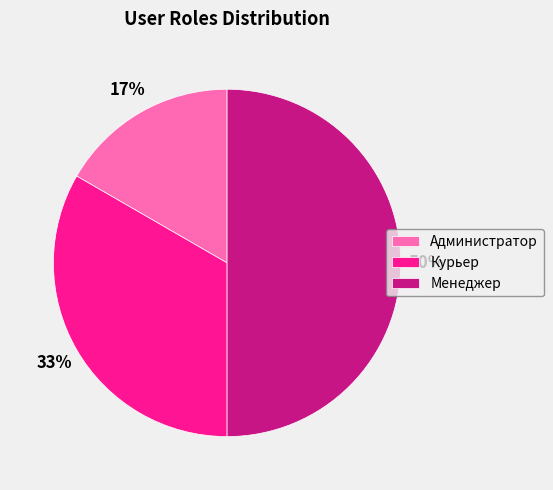

Combined, do Курьер and Менеджер account for over 50%?

Yes